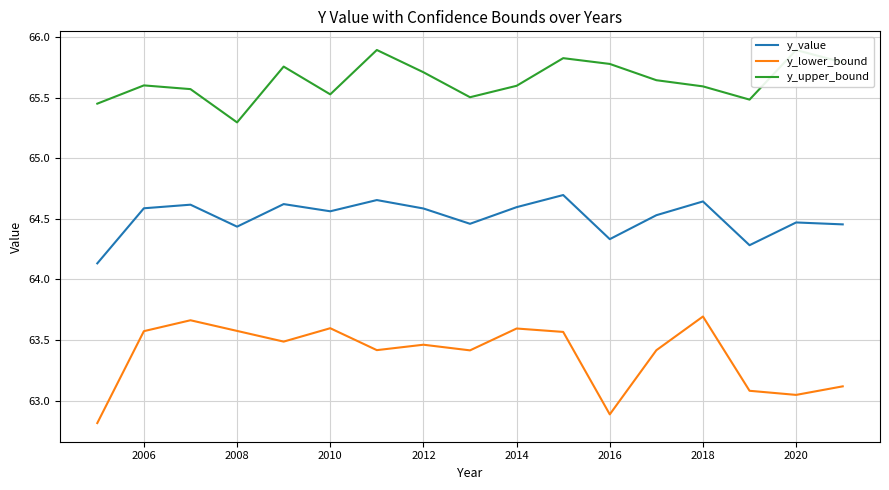

What is the difference between the second highest and minimum values in the y_upper_bound series?

0.6